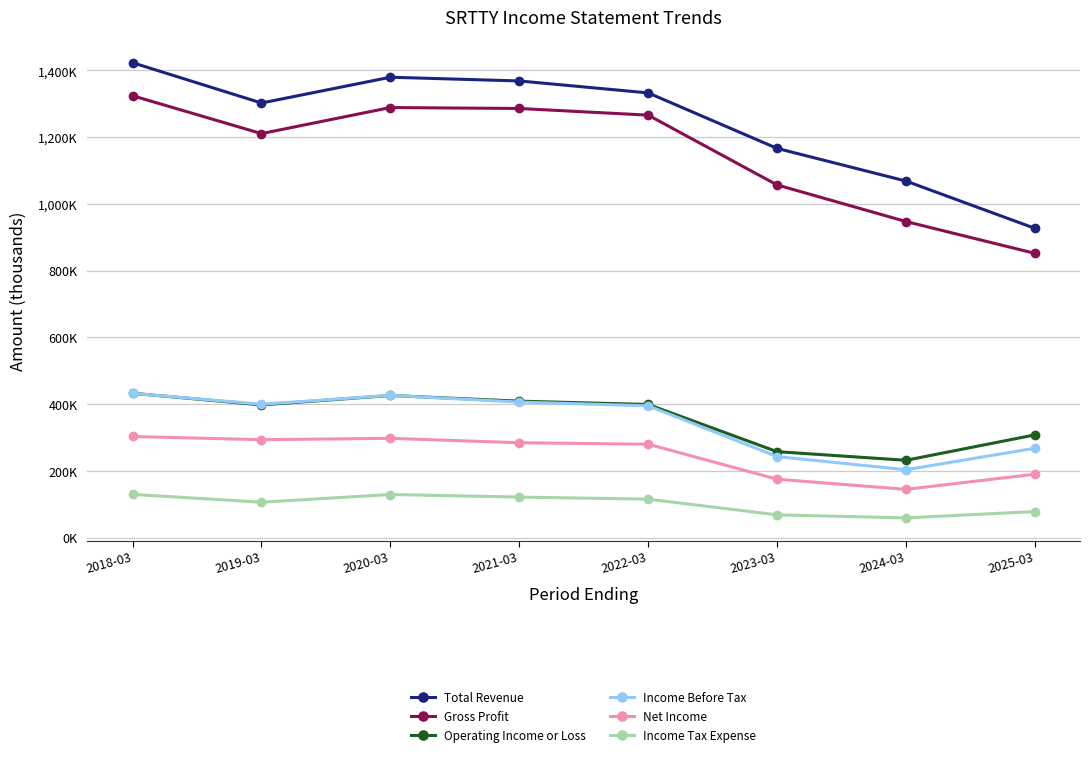

Is this an area chart (filled region under the line)?

No